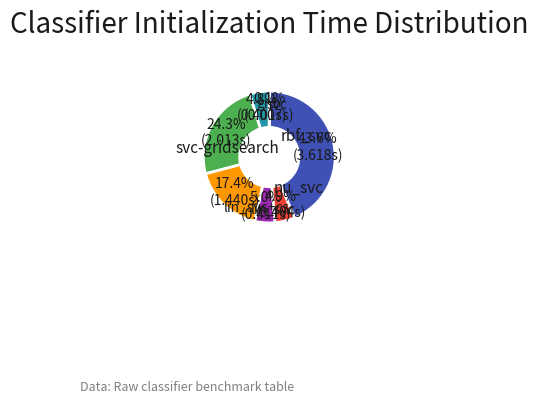

Is there any slice that represents more than half of the pie?

No